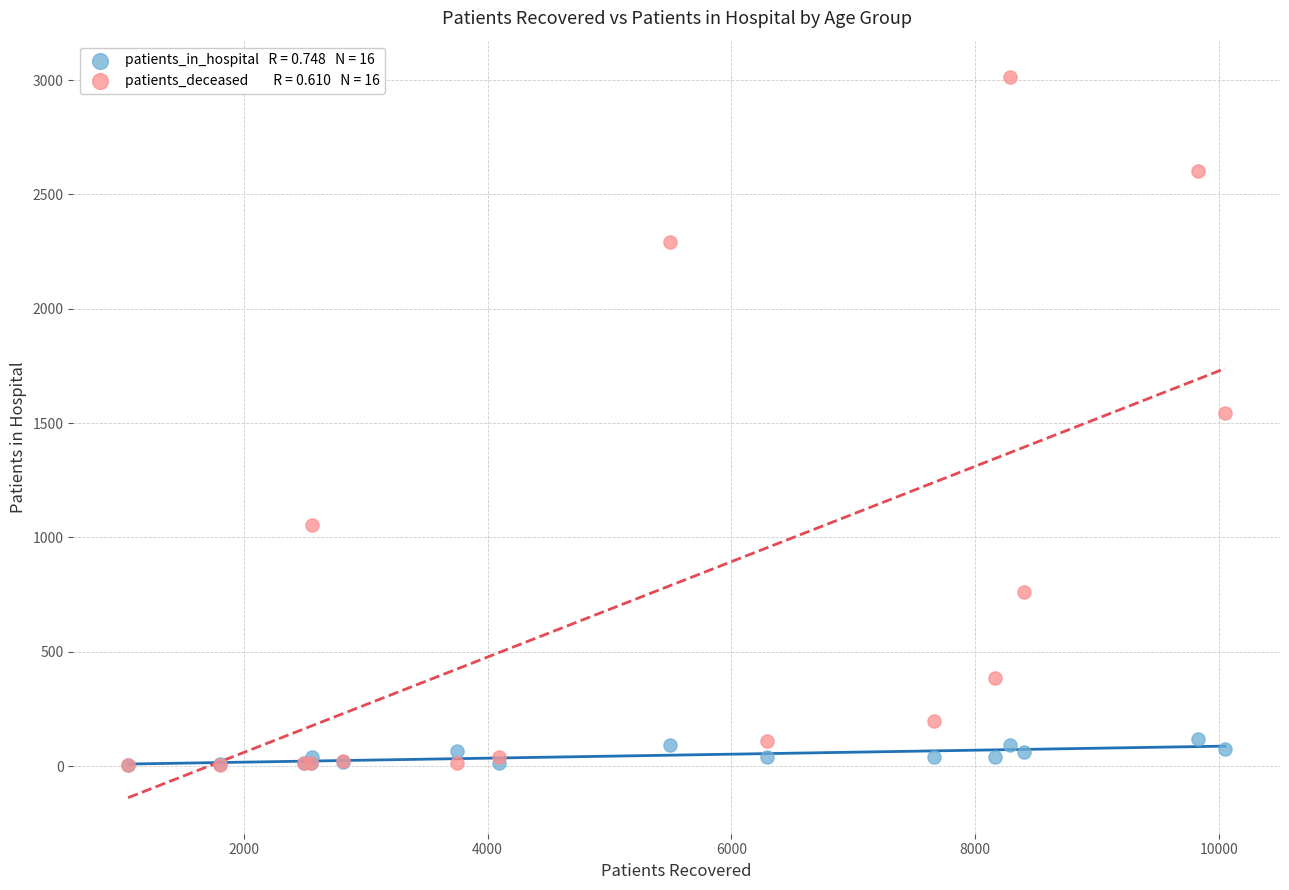

Across all series, what Y value is closest to 1509?

1544